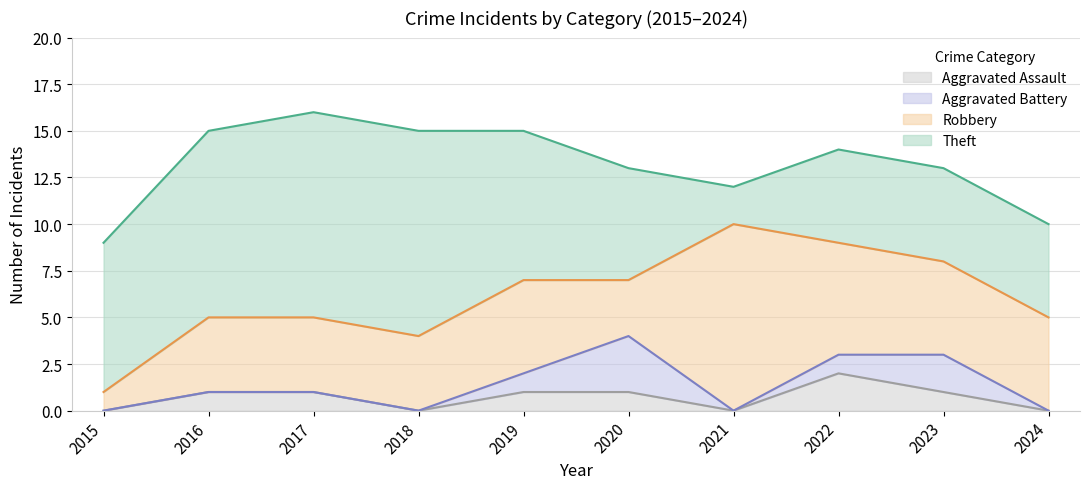

Is it true that Aggravated Assault equals 2 at 2017?

False